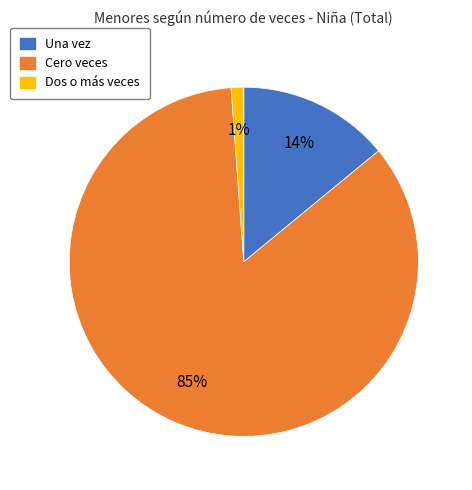

Combined, do Una and Dos o más account for over 50%?

No